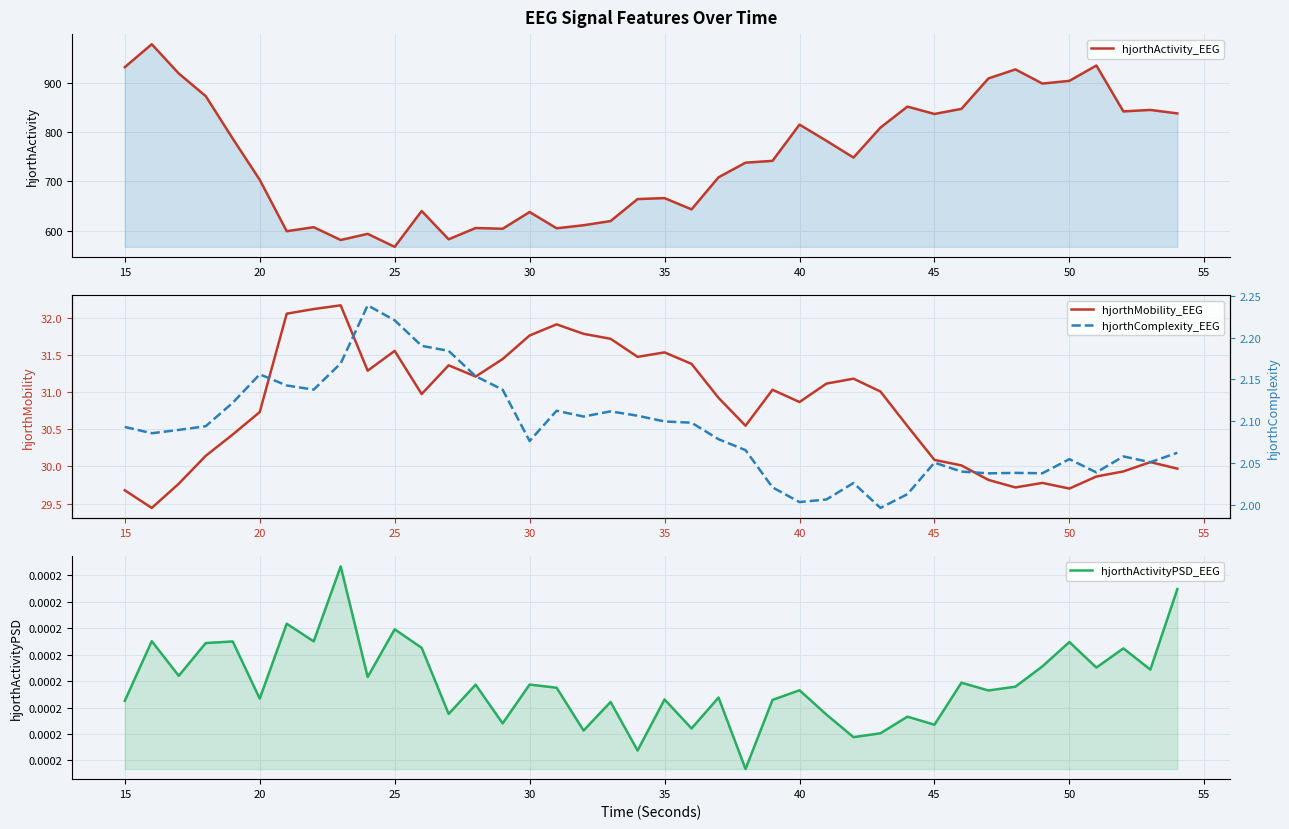

List the series in order of their peak value, lowest first.

hjorthActivityPSD_EEG, hjorthComplexity_EEG, hjorthMobility_EEG, hjorthActivity_EEG